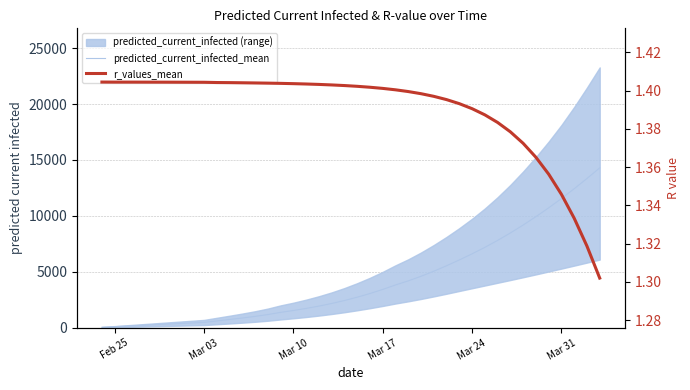

How many data points does each series have?

40